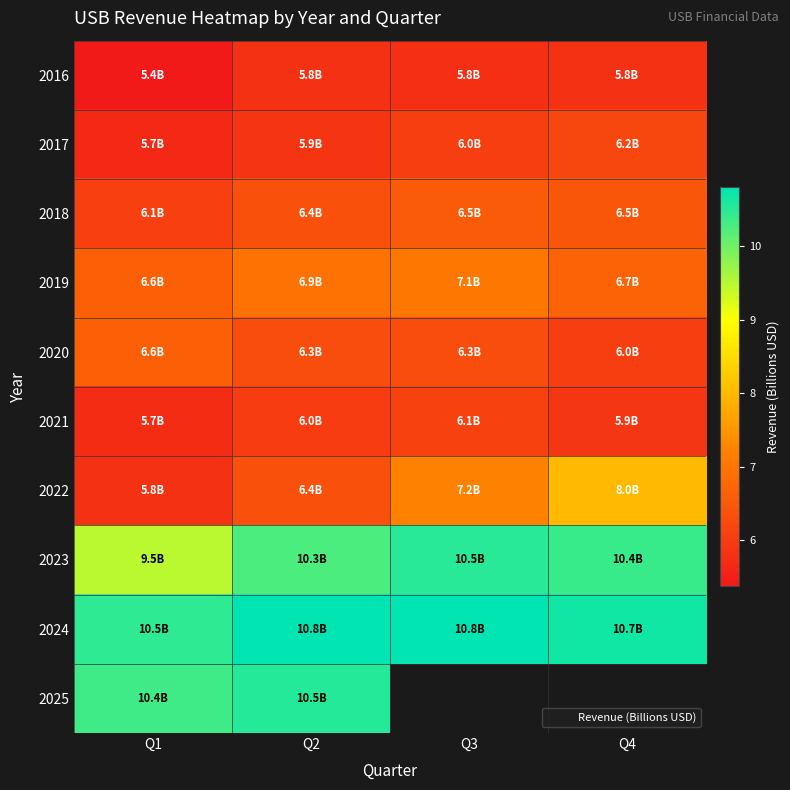

What is the smallest value displayed?

5.4